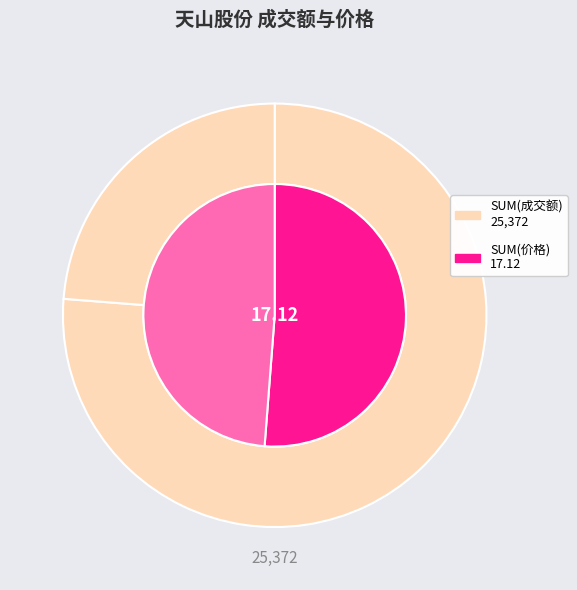

What is the smallest slice in the pie chart?

价格